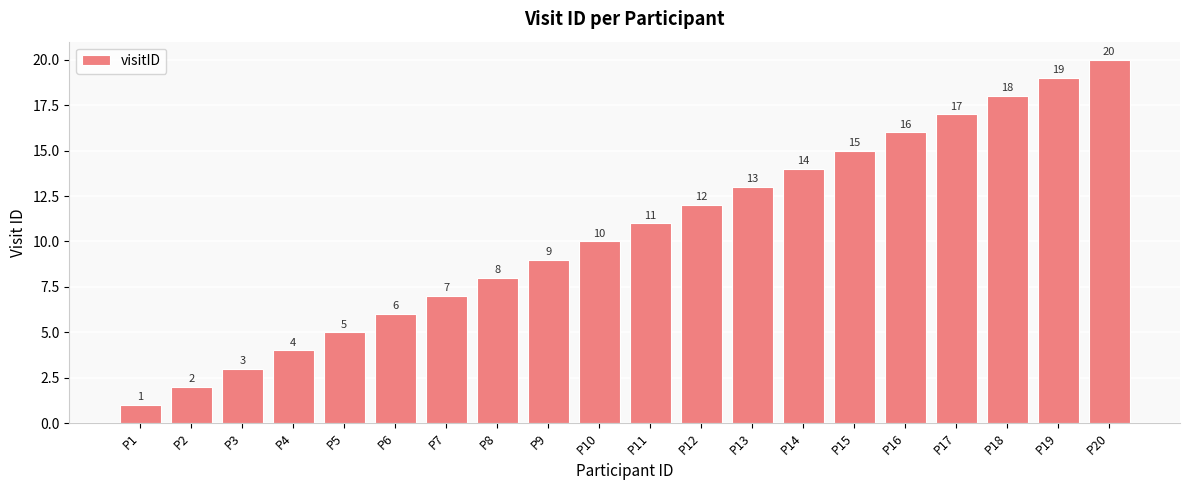

What is the greatest value displayed?

20